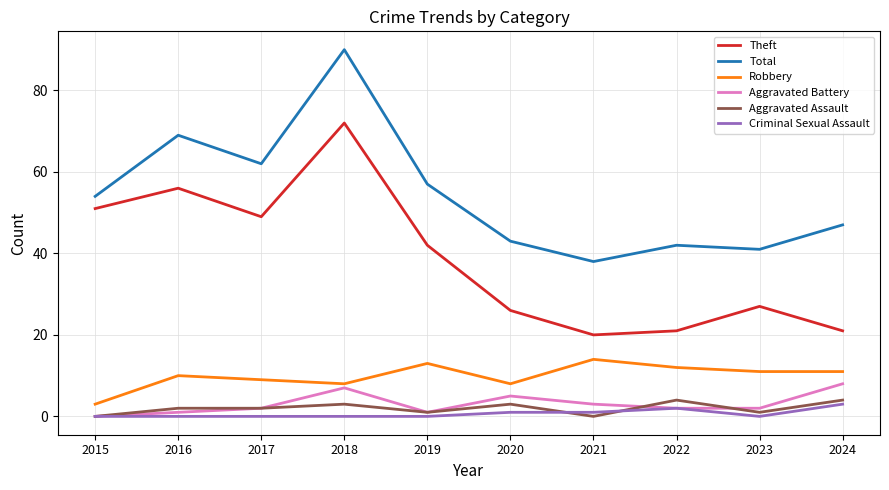

What is the maximum value shown in the chart?

90